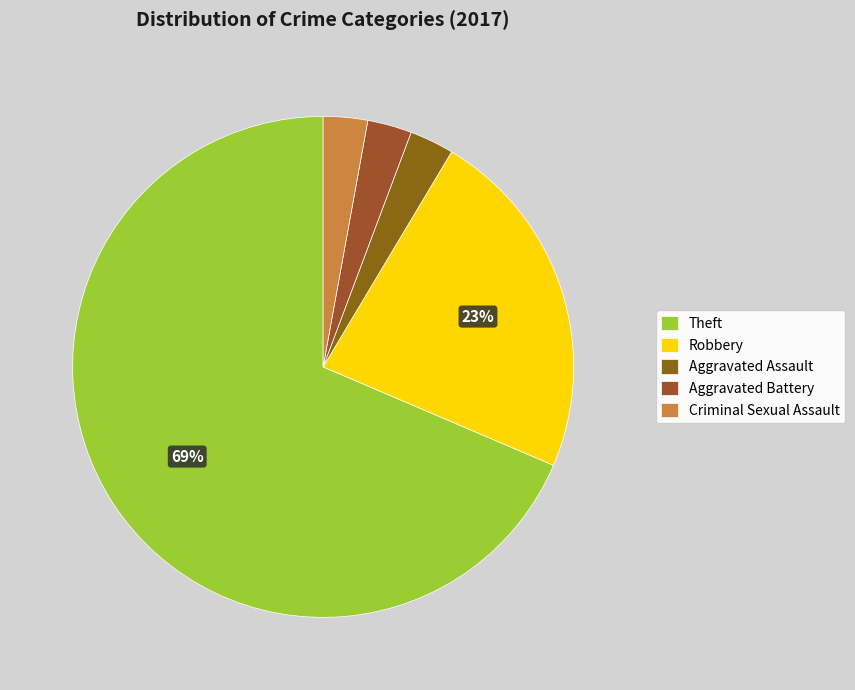

Which slice represents more than half of the pie?

Theft